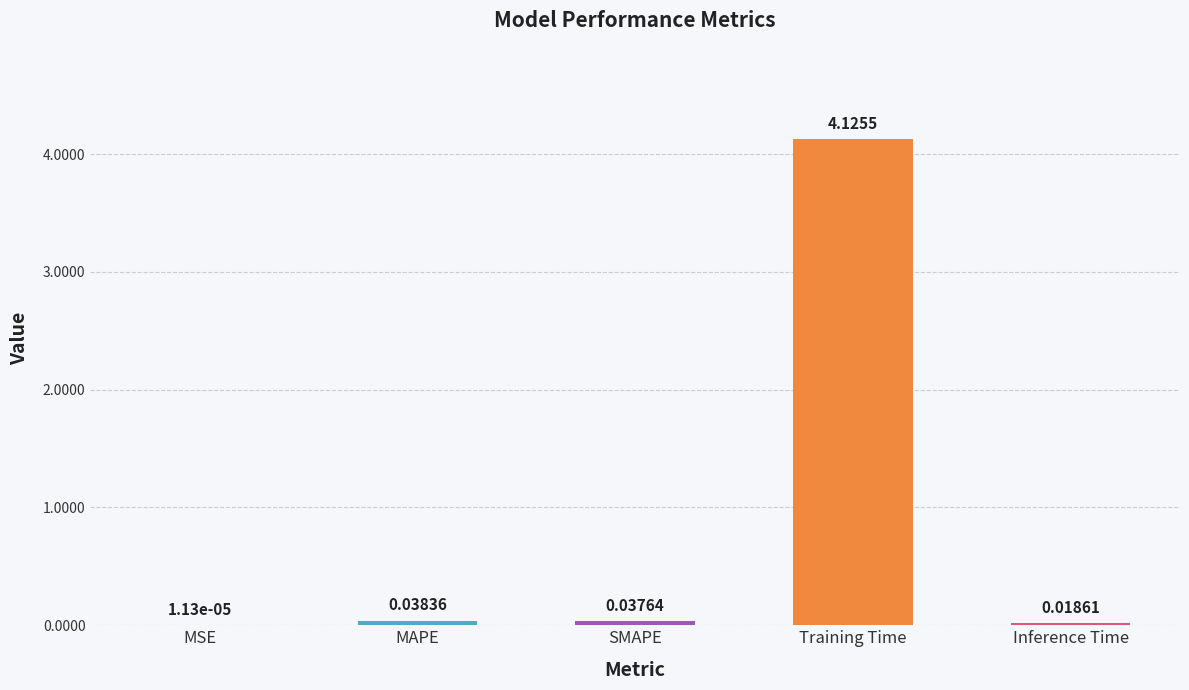

What is the change in value from Training Time to Inference Time?

-4.1